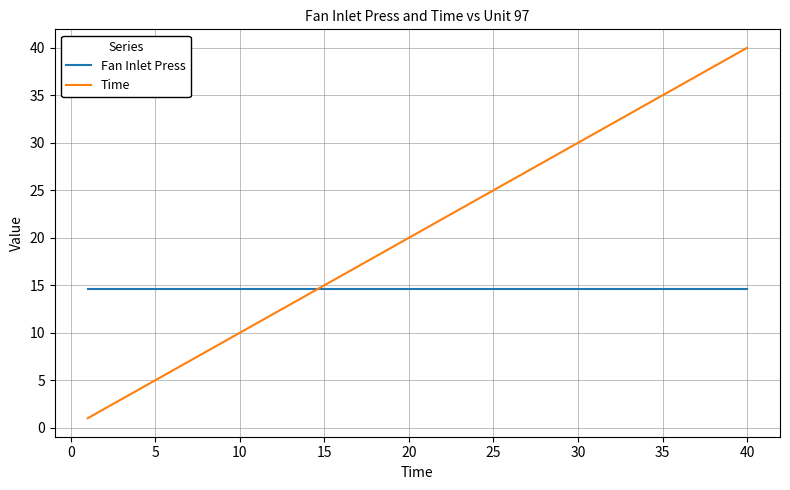

List the series in order of their overall mean, highest first.

Time, Fan Inlet Press